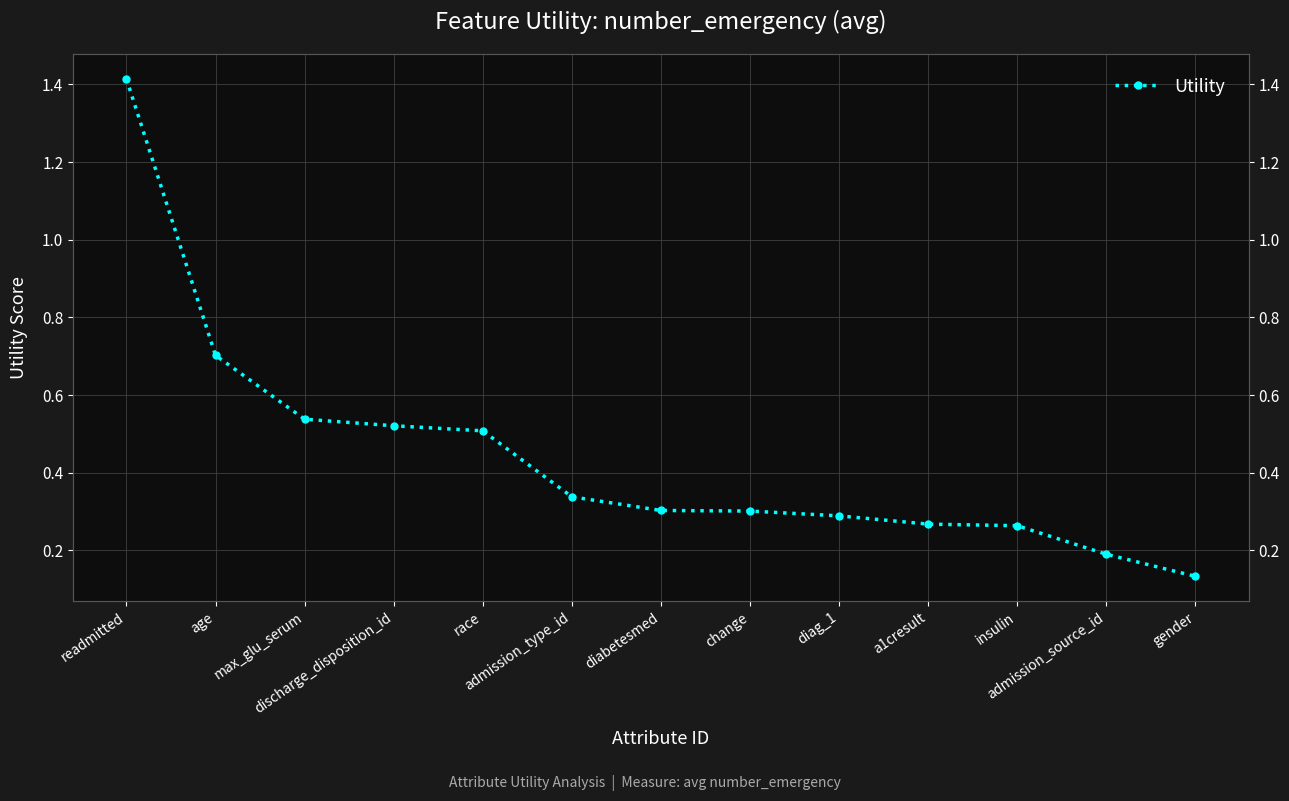

Read the value at a1cresult.

0.3